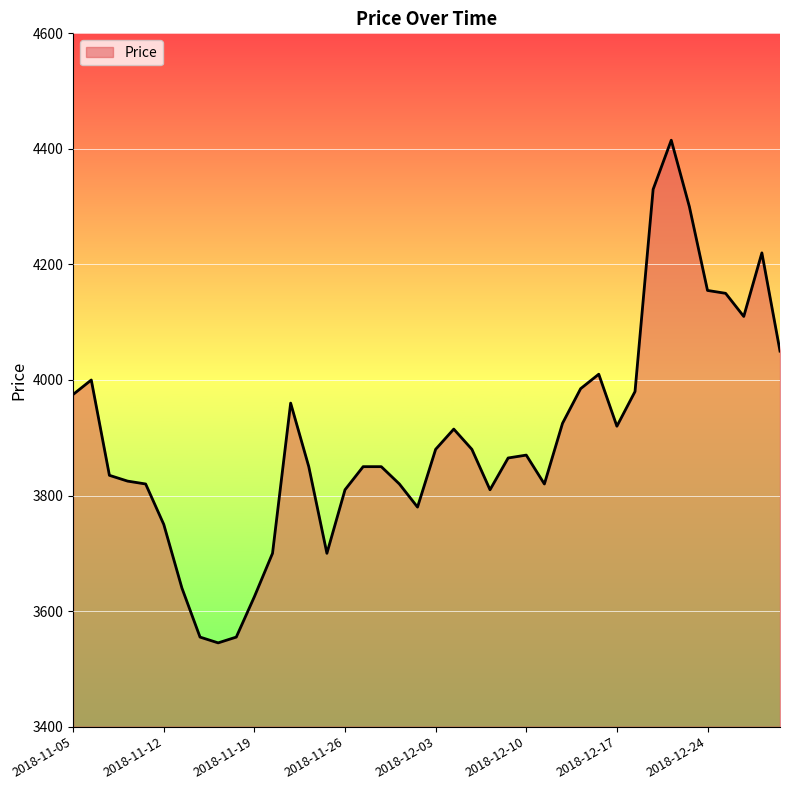

What is the sum of all values?

156035